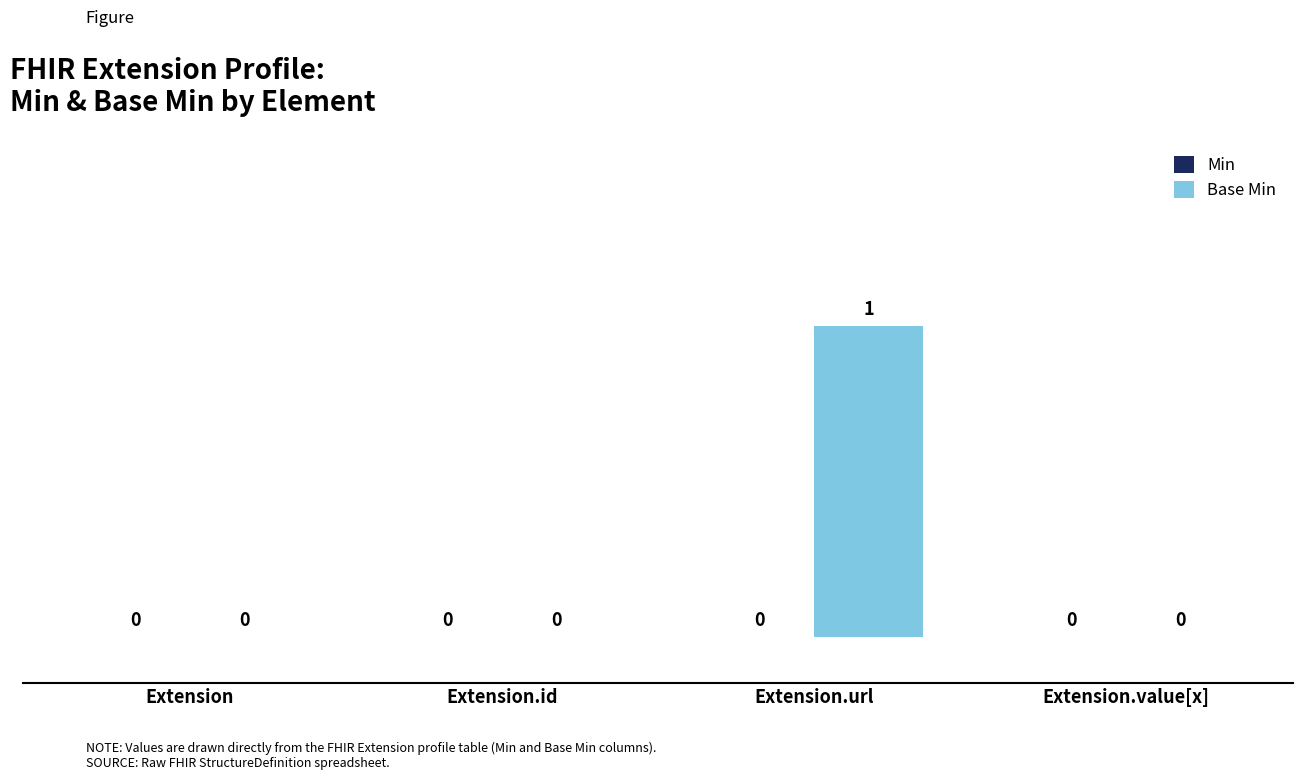

What is the change in value from Extension to Extension.url?

+1